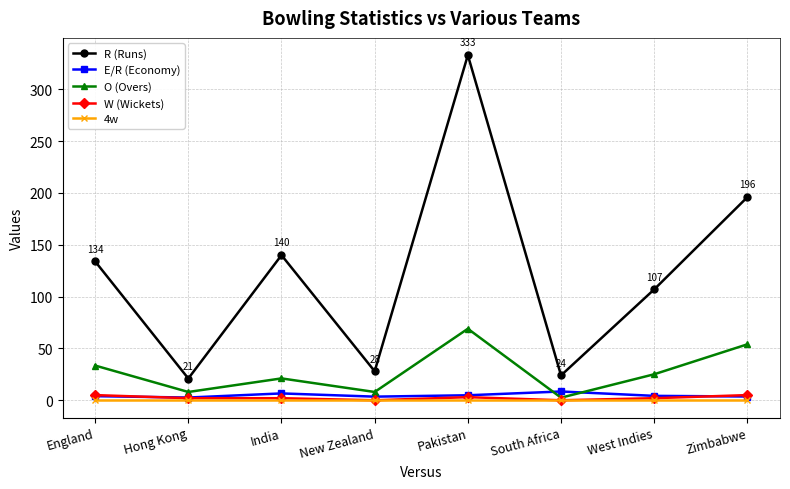

How many data points does each series have?

8